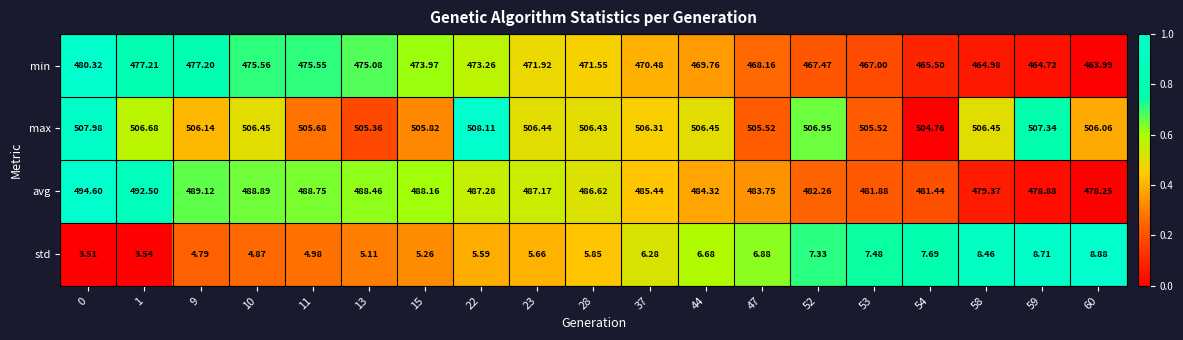

At which category does the chart reach its minimum across all series?

0